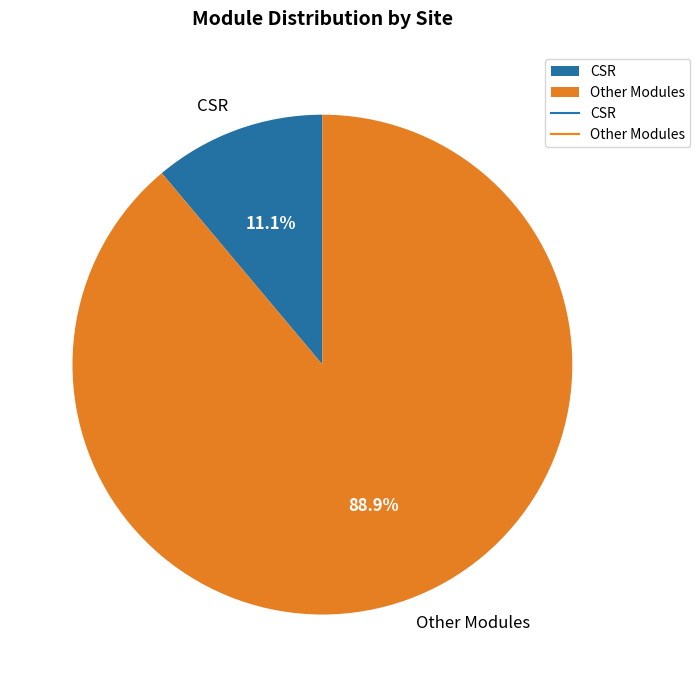

How many segments does this pie chart have?

2